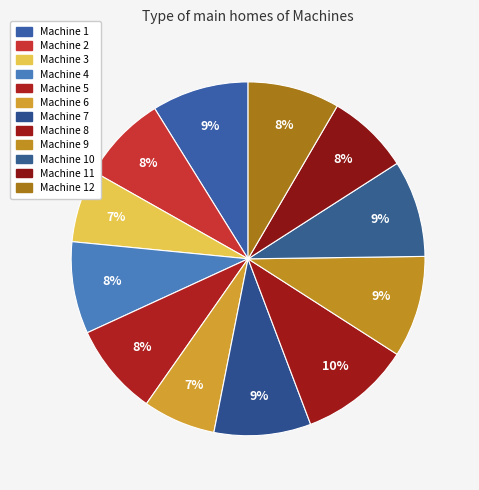

The Machine 6 slice represents 1% of the pie. True or false?

False